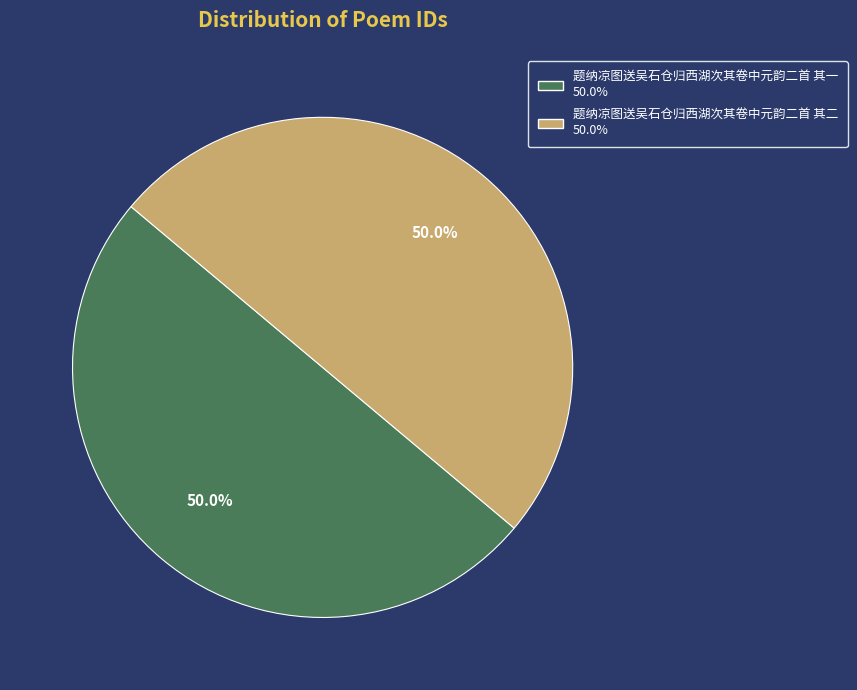

What percentage is the 题纳凉图送吴石仓归西湖次其卷中元韵二首 其二 slice, to the nearest percent?

50%